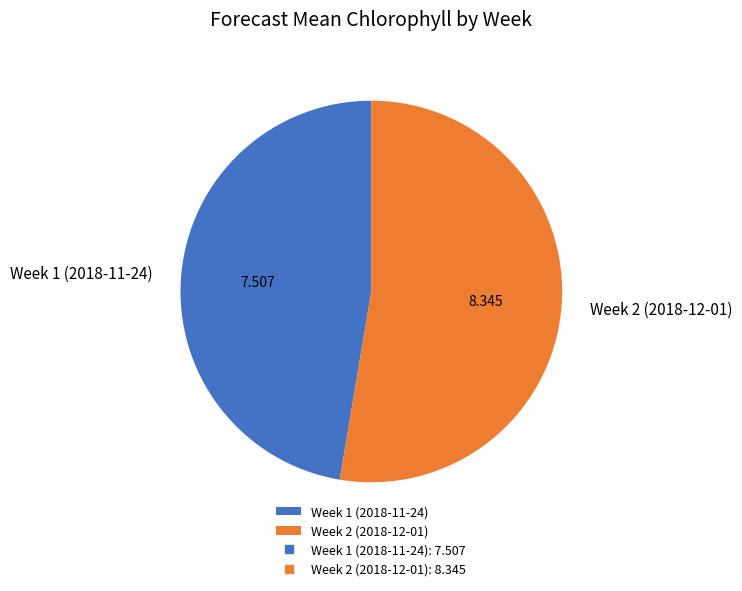

Is there a majority slice in this chart?

Yes